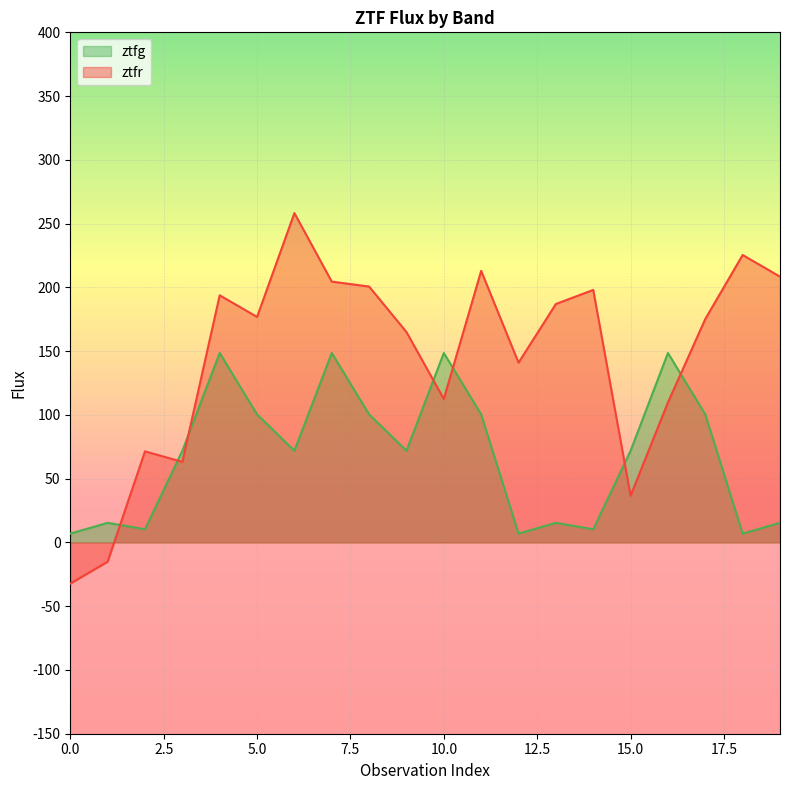

Is the value of ztfg at 10 greater than the value of ztfr at 14?

No